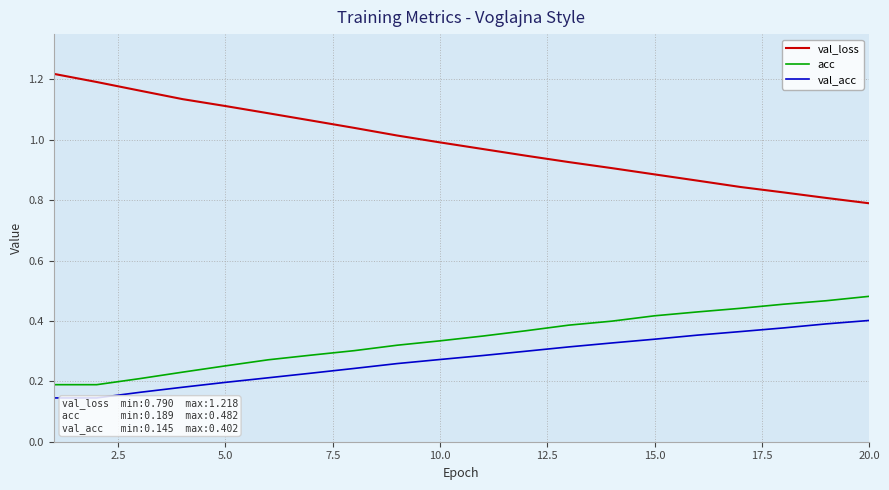

Which series has the largest total across all categories?

val_loss